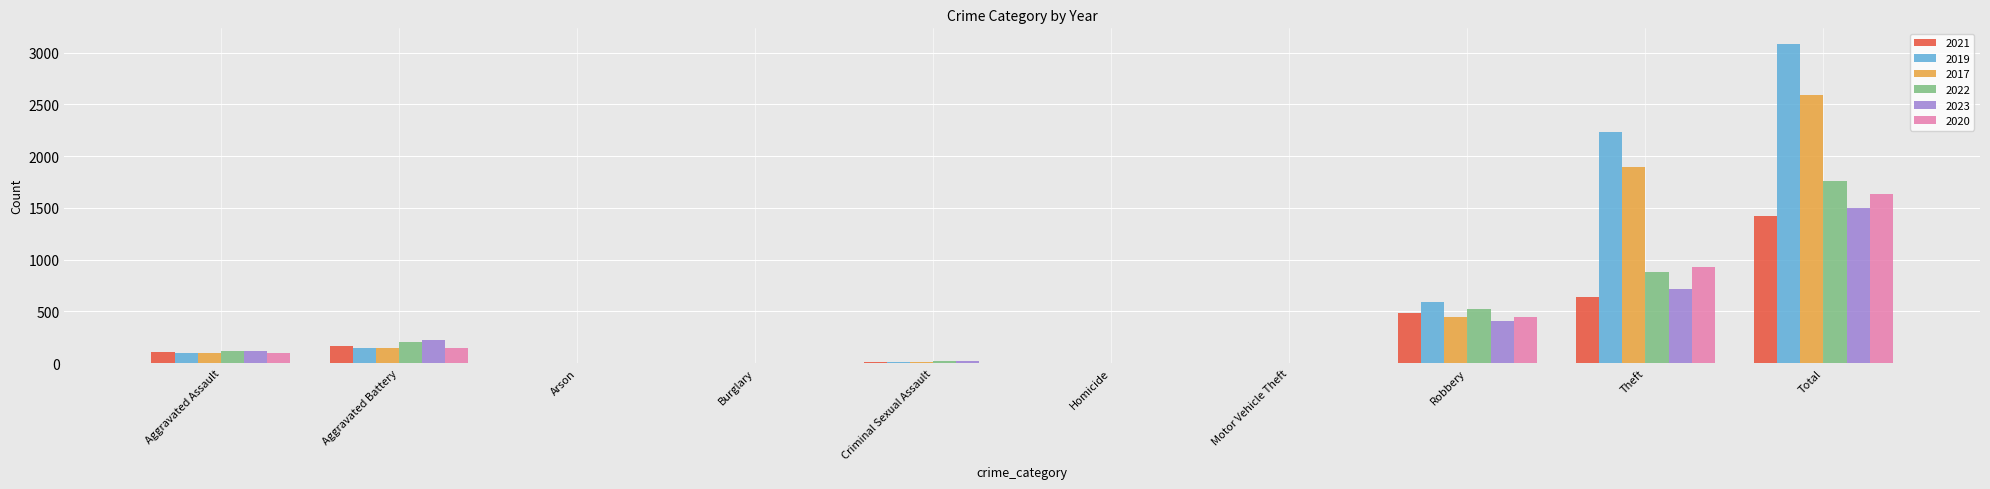

What is the total value across all series at Robbery?

2901